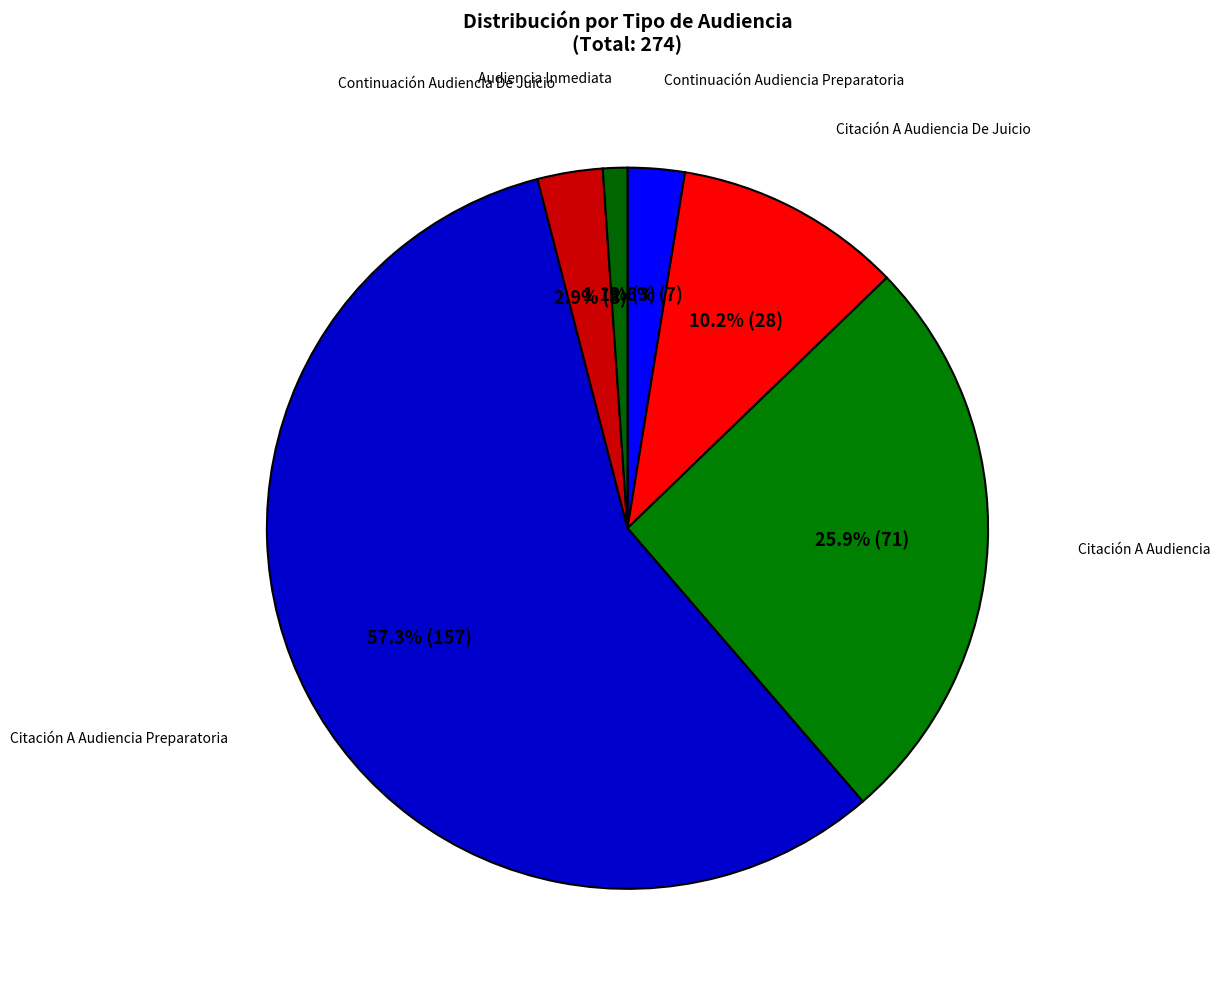

What percentage do Citación A Audiencia and Audiencia Inmediata together represent?

27.0%